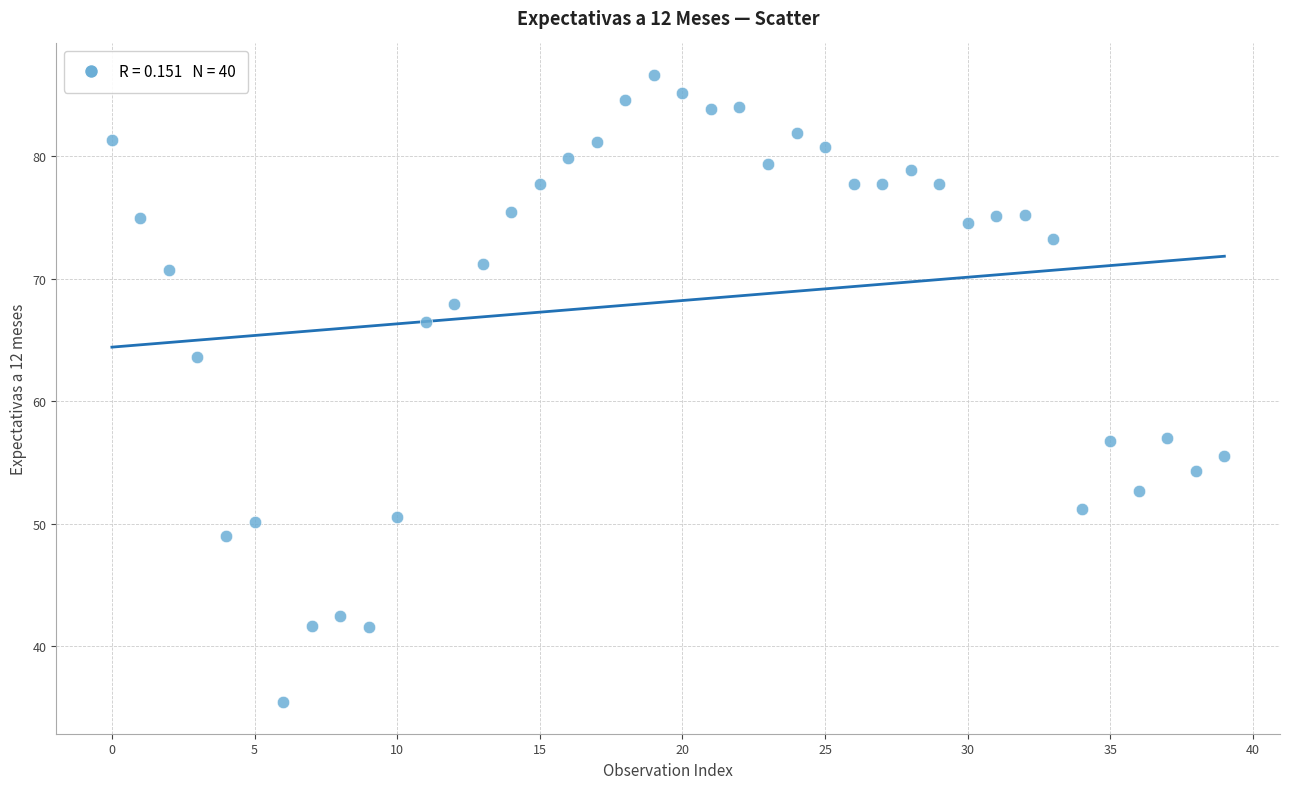

What is the range of Y values (max minus min)?

51.2